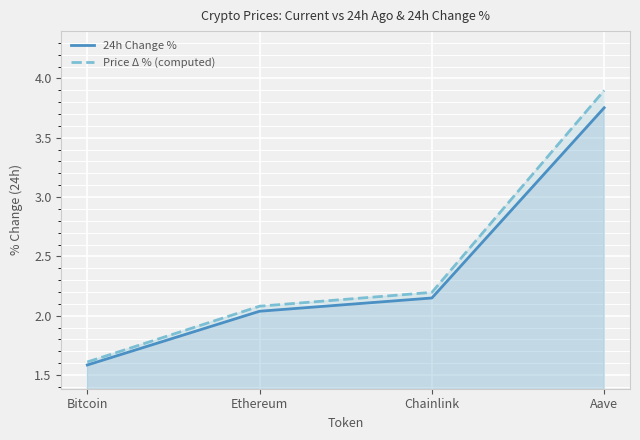

Is it true that Price Δ % (computed) equals 3.9 at Aave?

True